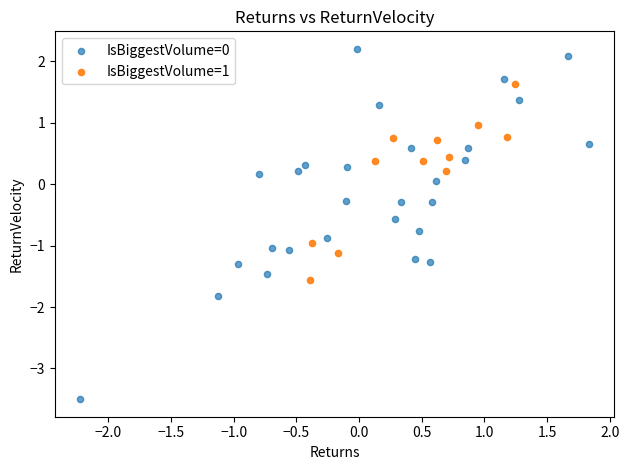

What are all the series names shown in the legend?

IsBiggestVolume=0, IsBiggestVolume=1